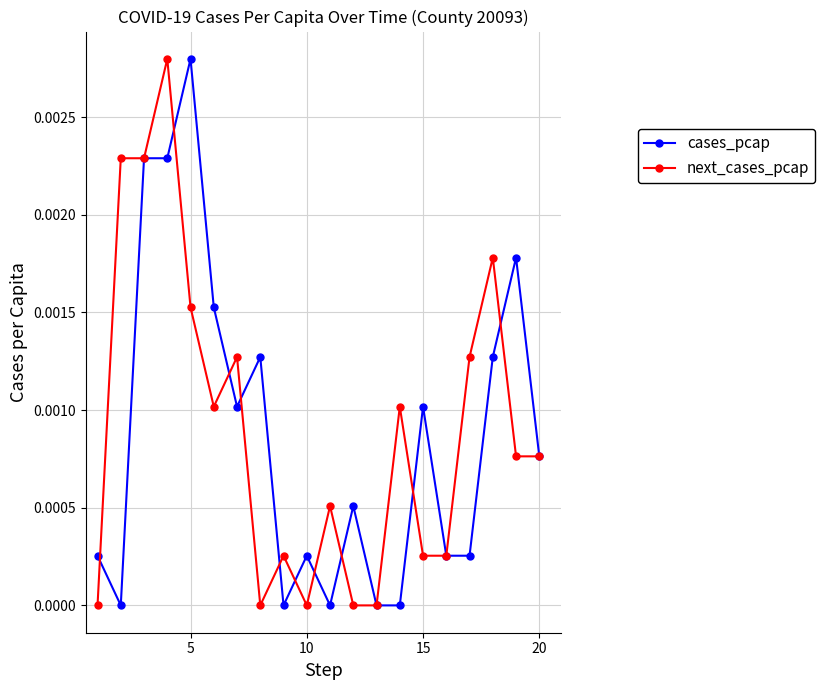

True or false: cases_pcap has more than 0 interior local peaks.

True